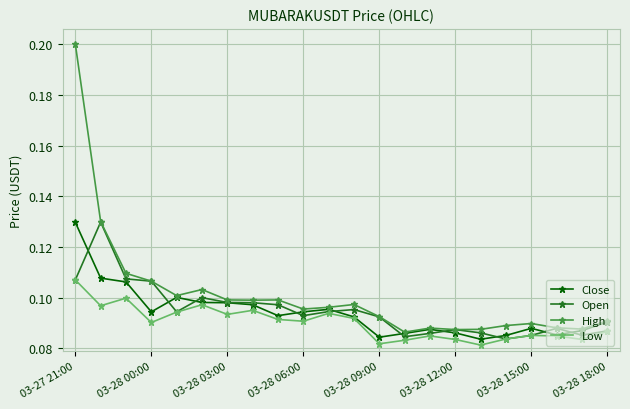

Which series has the largest total across all categories?

High